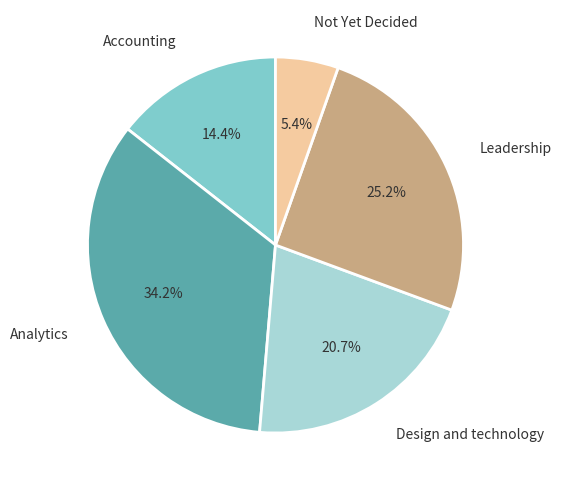

Is there a majority slice in this chart?

No